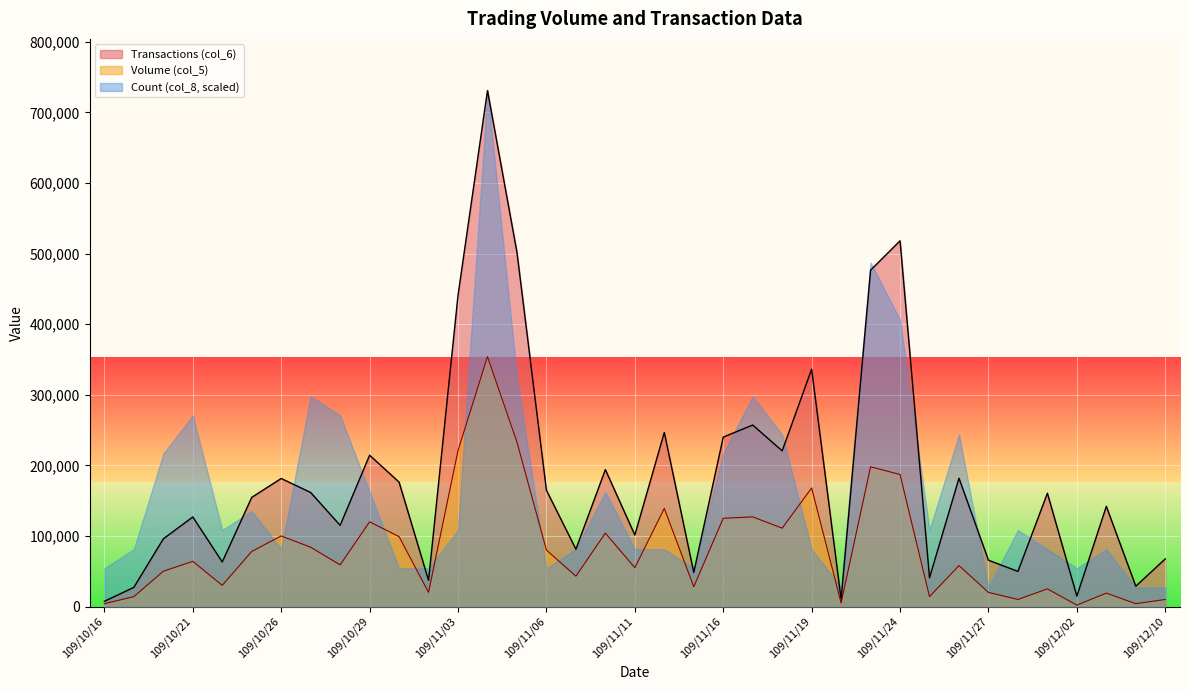

What is the value of the Volume (col_5) point at the 30th from the left?

58000